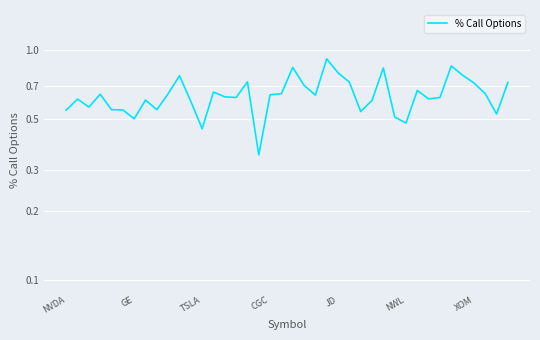

The chart shows a value of 0.7 at 31. True or false?

True